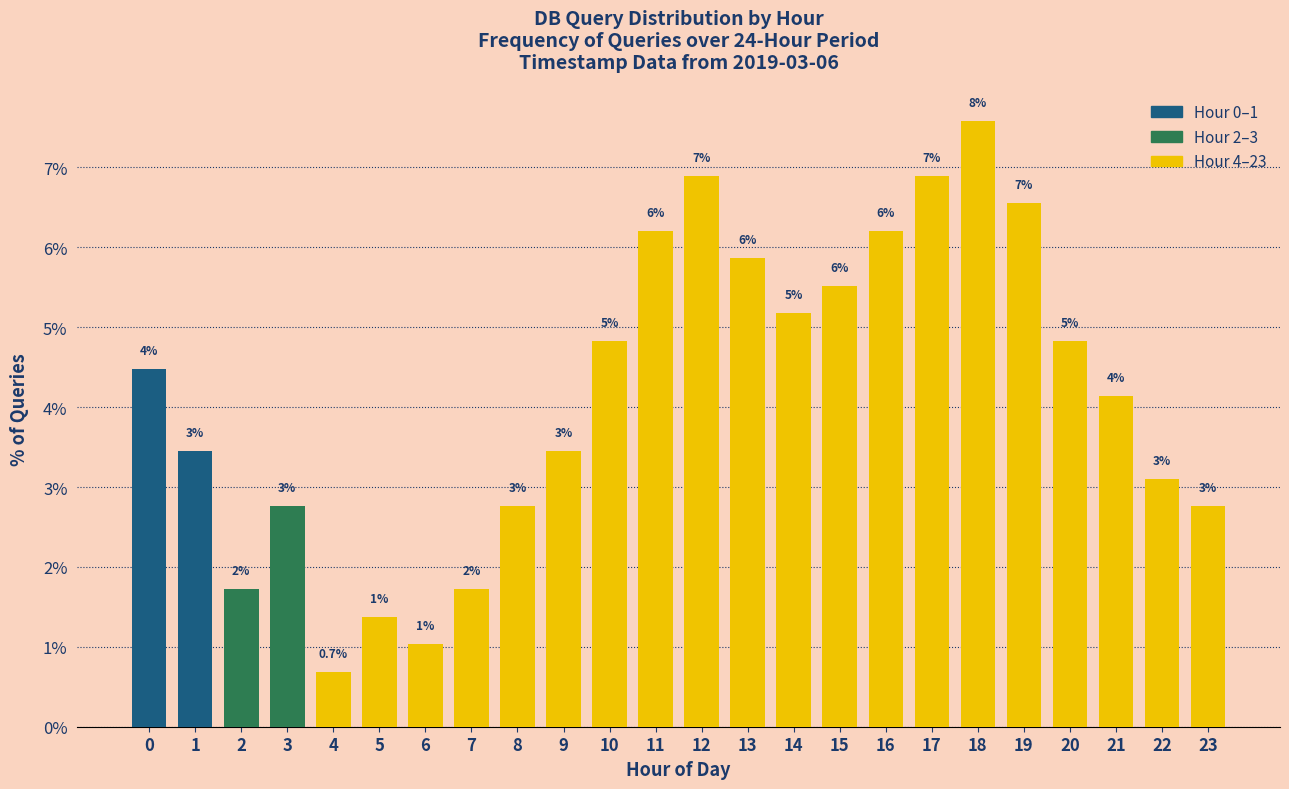

Are the bars horizontal?

No